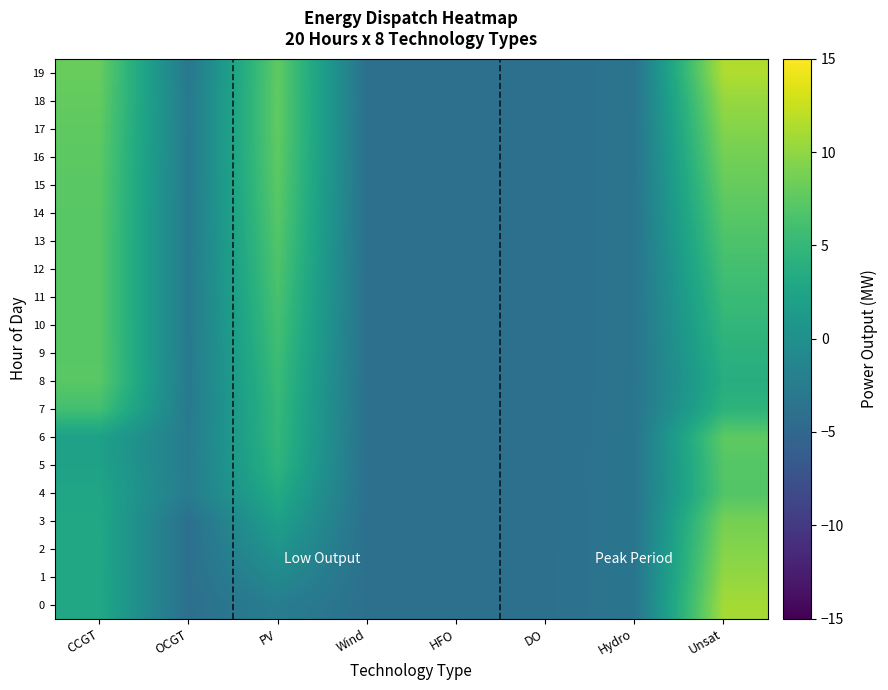

Reading left to right, transcribe all the data shown in this chart.

0: CCGT=3.0	OCGT=-4.0	PV=-2.3	Wind=-4.0	HFO=-4.0	DO=-4.0	Hydro=-3.3	Unsat=10.9
1: CCGT=2.9	OCGT=-4.0	PV=-0.8	Wind=-4.0	HFO=-4.0	DO=-4.0	Hydro=-3.3	Unsat=10.1
2: CCGT=2.9	OCGT=-4.0	PV=0.6	Wind=-4.0	HFO=-4.0	DO=-4.0	Hydro=-3.3	Unsat=9.4
3: CCGT=2.9	OCGT=-4.0	PV=2.0	Wind=-4.0	HFO=-4.0	DO=-4.0	Hydro=-3.3	Unsat=8.8
4: CCGT=2.6	OCGT=-2.5	PV=3.4	Wind=-4.0	HFO=-4.0	DO=-4.0	Hydro=-3.3	Unsat=6.9
5: CCGT=2.2	OCGT=-2.6	PV=4.5	Wind=-4.0	HFO=-4.0	DO=-4.0	Hydro=-3.3	Unsat=7.1
6: CCGT=2.1	OCGT=-2.6	PV=4.9	Wind=-4.0	HFO=-4.0	DO=-4.0	Hydro=-3.3	Unsat=7.6
7: CCGT=6.0	OCGT=-2.7	PV=5.0	Wind=-4.0	HFO=-4.0	DO=-4.0	Hydro=-3.3	Unsat=4.4
8: CCGT=7.3	OCGT=-2.7	PV=5.3	Wind=-4.0	HFO=-4.0	DO=-4.0	Hydro=-3.4	Unsat=3.7
9: CCGT=7.2	OCGT=-2.7	PV=5.7	Wind=-4.0	HFO=-4.0	DO=-4.0	Hydro=-3.4	Unsat=4.2
10: CCGT=7.2	OCGT=-2.7	PV=6.1	Wind=-4.0	HFO=-4.0	DO=-4.0	Hydro=-3.4	Unsat=4.8
11: CCGT=7.2	OCGT=-2.7	PV=6.4	Wind=-4.0	HFO=-4.0	DO=-4.0	Hydro=-3.4	Unsat=5.4
12: CCGT=7.2	OCGT=-2.7	PV=6.7	Wind=-4.0	HFO=-4.0	DO=-4.0	Hydro=-3.4	Unsat=6.0
13: CCGT=7.2	OCGT=-2.7	PV=7.0	Wind=-4.0	HFO=-4.0	DO=-4.0	Hydro=-3.4	Unsat=6.6
14: CCGT=7.3	OCGT=-2.7	PV=7.2	Wind=-4.0	HFO=-4.0	DO=-4.0	Hydro=-3.4	Unsat=7.3
15: CCGT=7.3	OCGT=-2.7	PV=7.4	Wind=-4.0	HFO=-4.0	DO=-4.0	Hydro=-3.4	Unsat=8.0
16: CCGT=7.4	OCGT=-2.7	PV=7.6	Wind=-4.0	HFO=-4.0	DO=-4.0	Hydro=-3.4	Unsat=8.7
17: CCGT=7.6	OCGT=-2.7	PV=7.7	Wind=-4.0	HFO=-4.0	DO=-4.0	Hydro=-3.4	Unsat=9.4
18: CCGT=7.8	OCGT=-2.7	PV=7.7	Wind=-4.0	HFO=-4.0	DO=-4.0	Hydro=-3.4	Unsat=10.3
19: CCGT=8.0	OCGT=-3.0	PV=7.6	Wind=-4.0	HFO=-4.0	DO=-4.0	Hydro=-3.4	Unsat=11.5